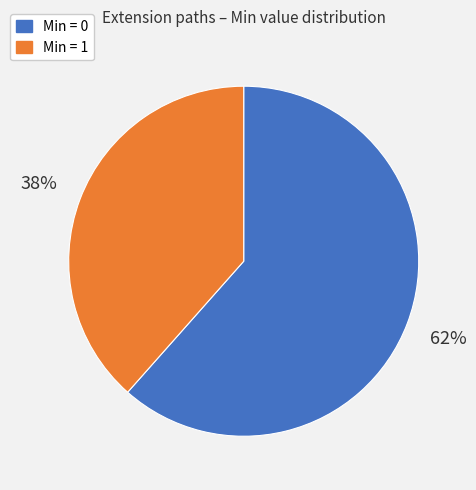

Does any single category account for the majority?

Yes